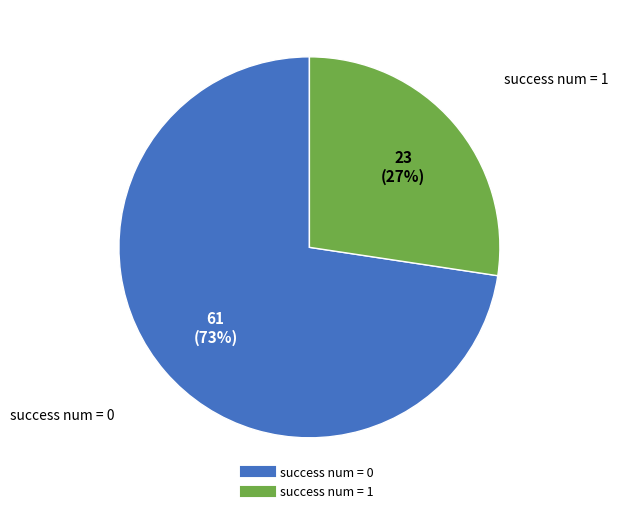

Is there a majority slice in this chart?

Yes